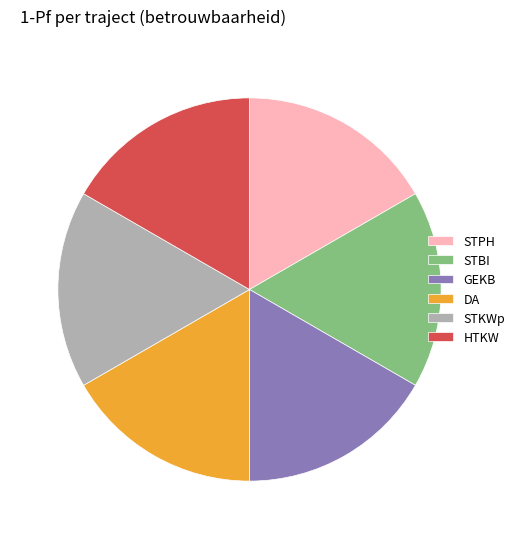

Does GEKB account for over 50% of the chart?

No